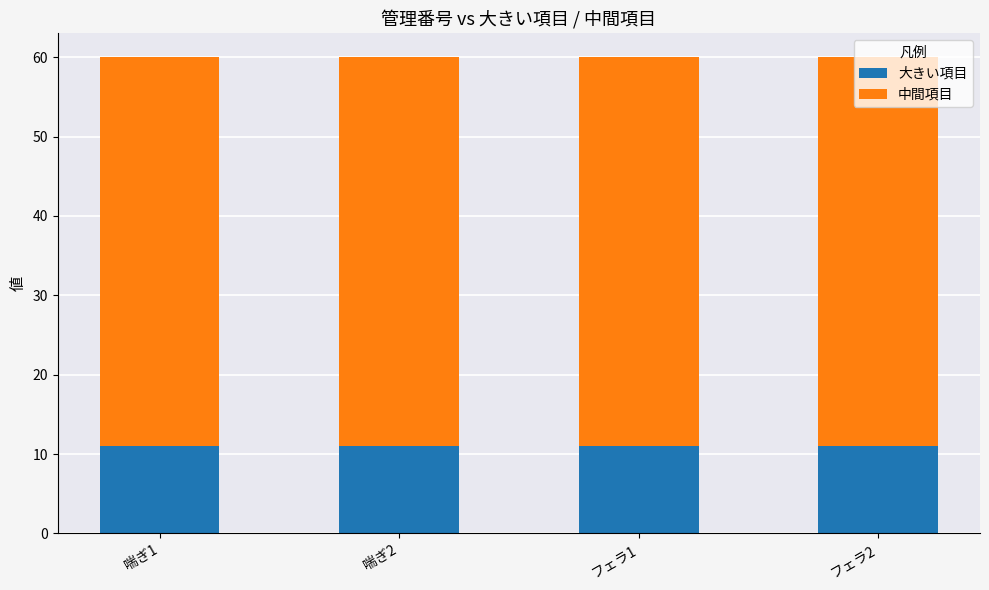

What is the highest value of the 大きい項目 series?

11